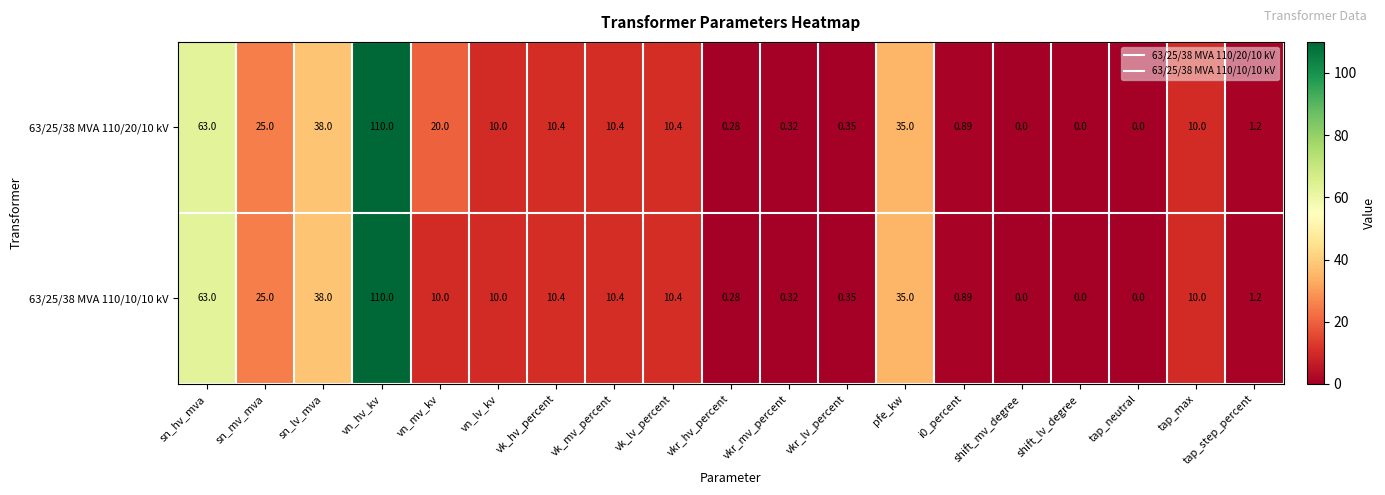

At which category does the chart reach its peak across all series?

vn_hv_kv